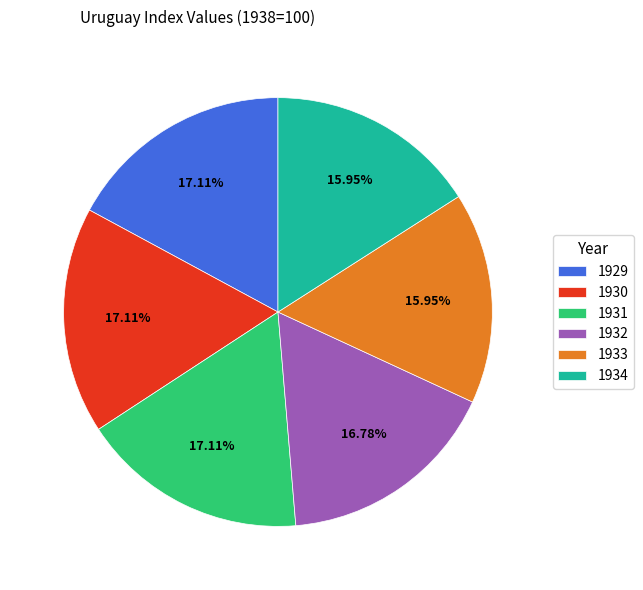

Between 1934 and 1929, which is larger?

1929